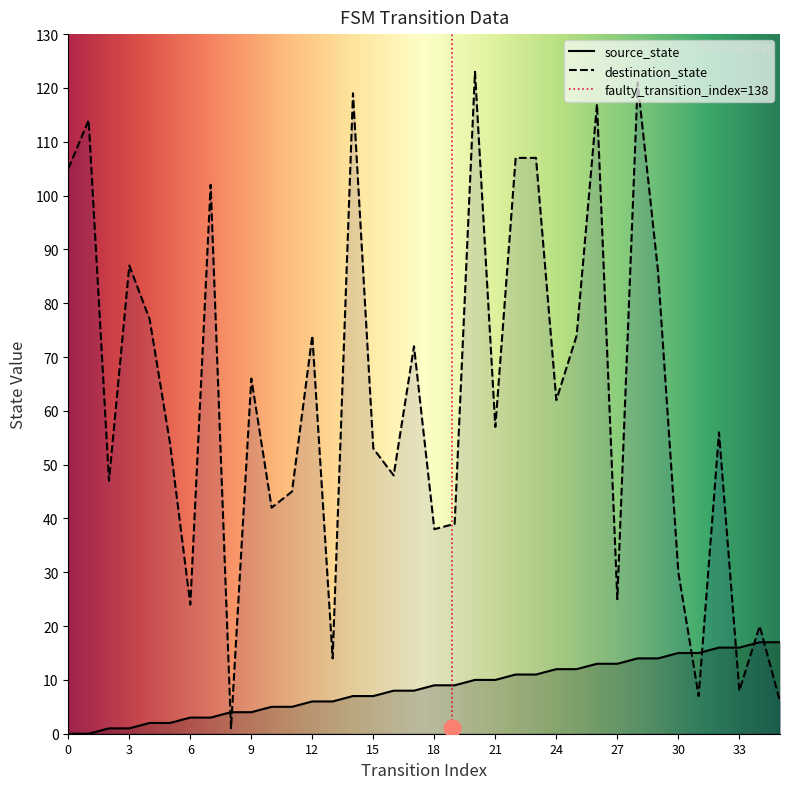

At which category does destination_state reach its first local valley?

2